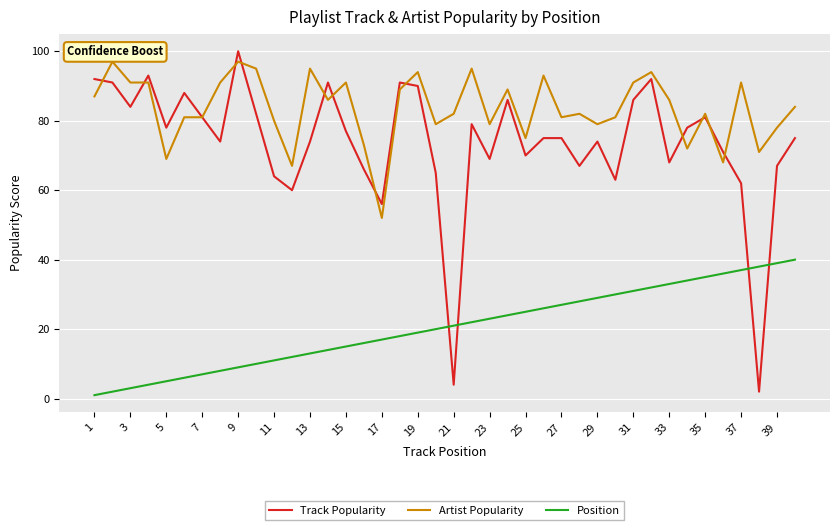

What is the greatest value displayed?

100